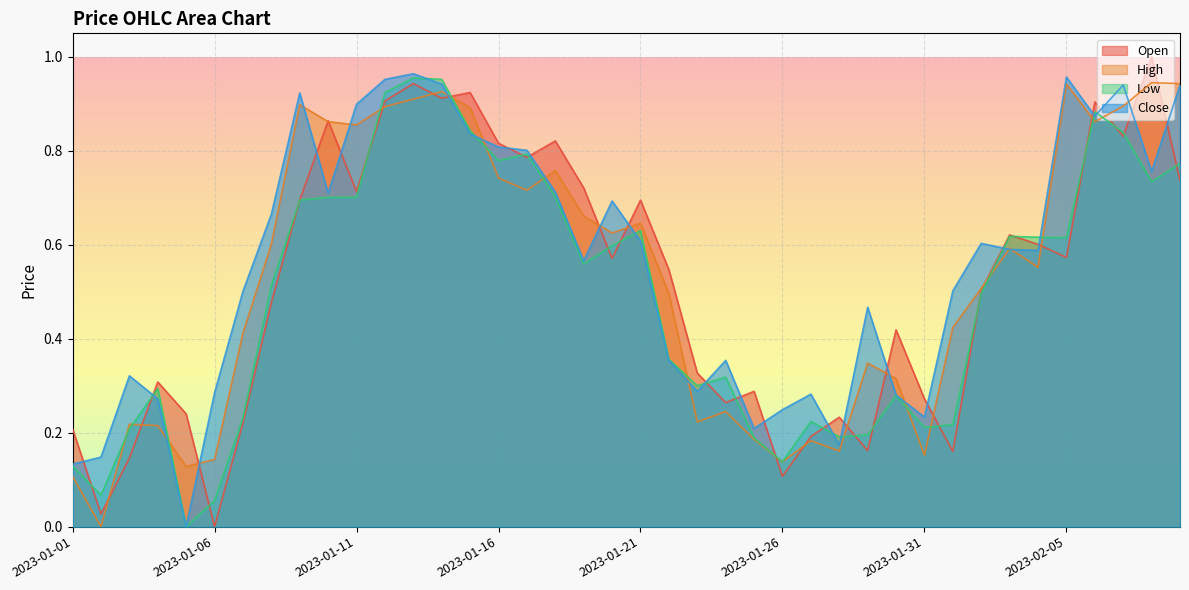

Which has a higher value, 2023-02-07 or 2023-02-08?

2023-02-08